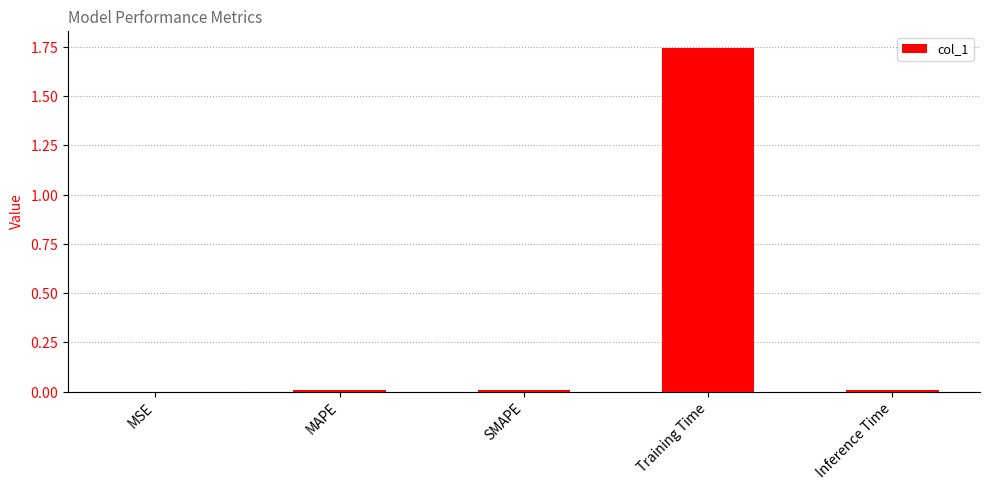

List the labels in order of value, largest first.

Training Time, MAPE, SMAPE, Inference Time, MSE